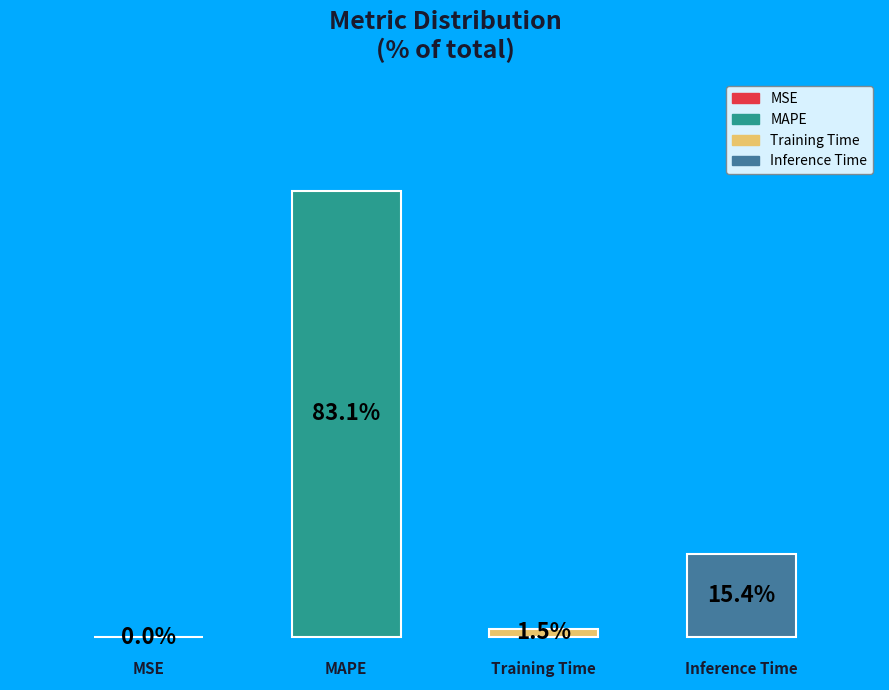

Rank the categories by value from highest to lowest.

MAPE, Inference Time, Training Time, MSE